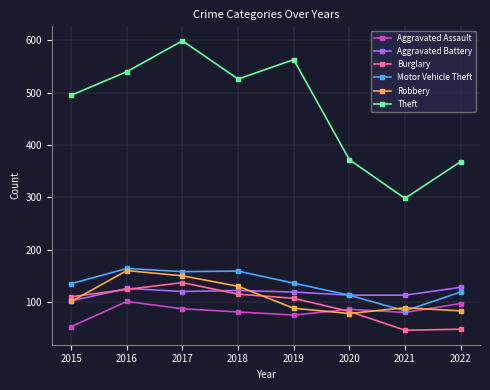

Between 2018 and 2020, which series saw the biggest shift?

Theft